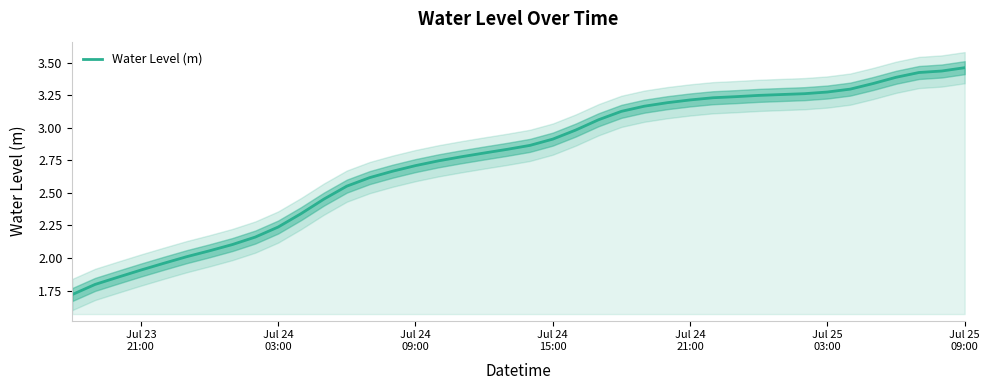

What is the smallest value displayed?

1.7